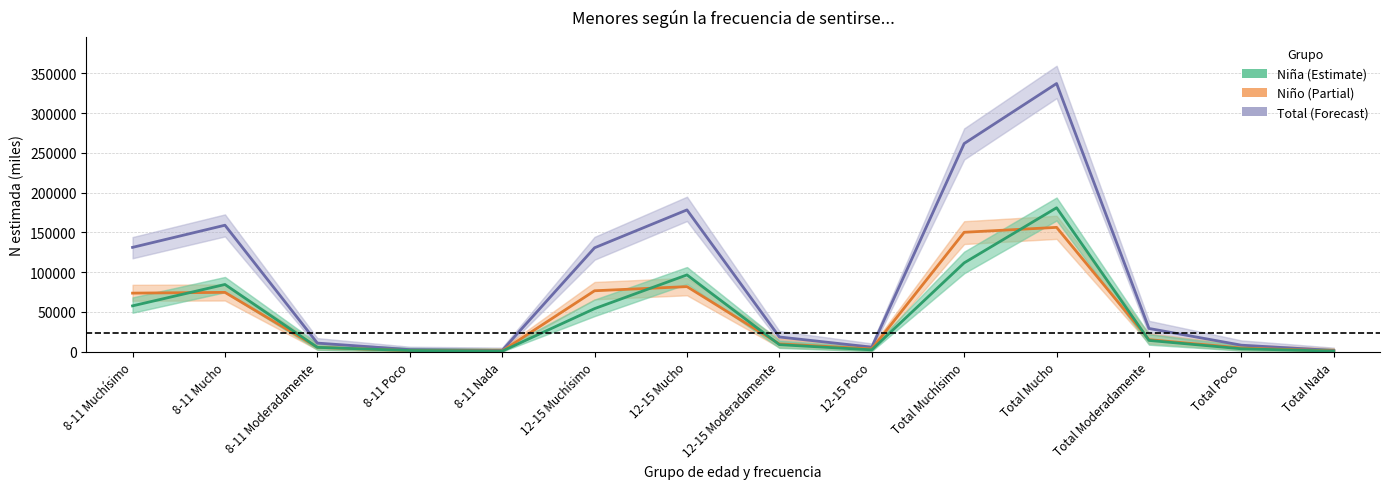

How many data points does each series have?

14